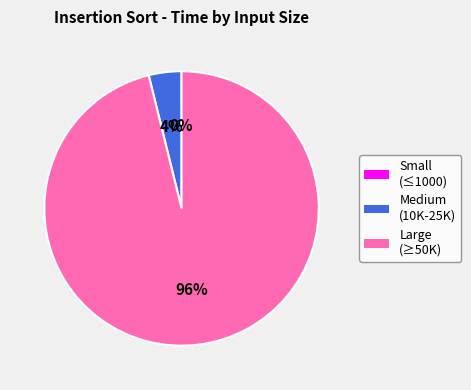

To the nearest percent, what is the average slice percentage?

33%